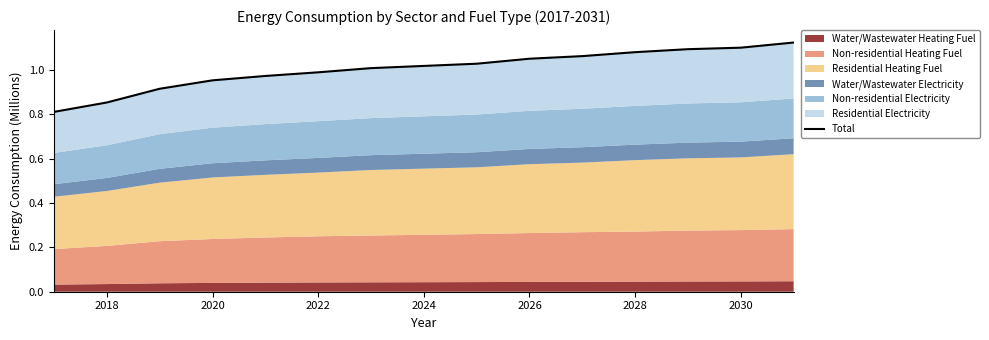

What is the minimum value shown in the chart?

0.8